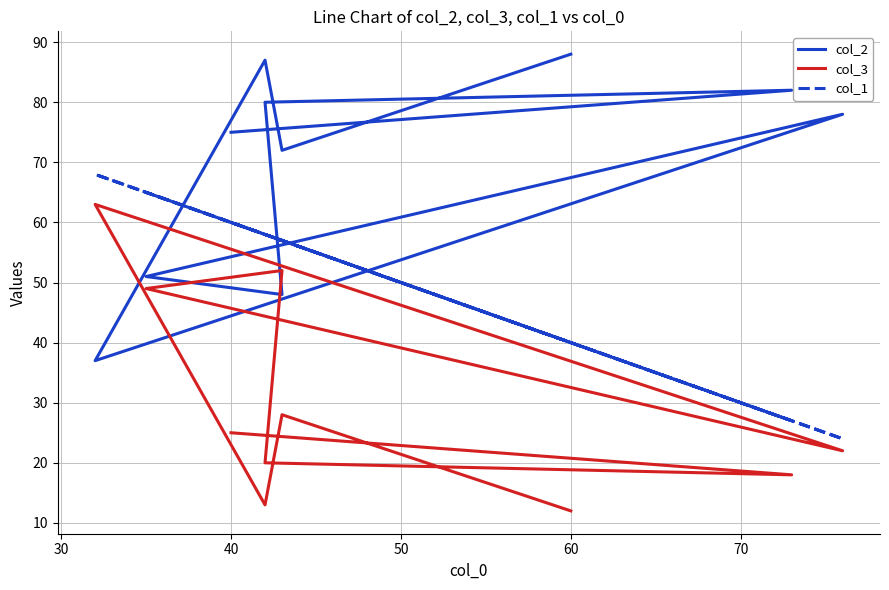

In col_2, how many points are lower than both neighbors (excluding endpoints)?

3